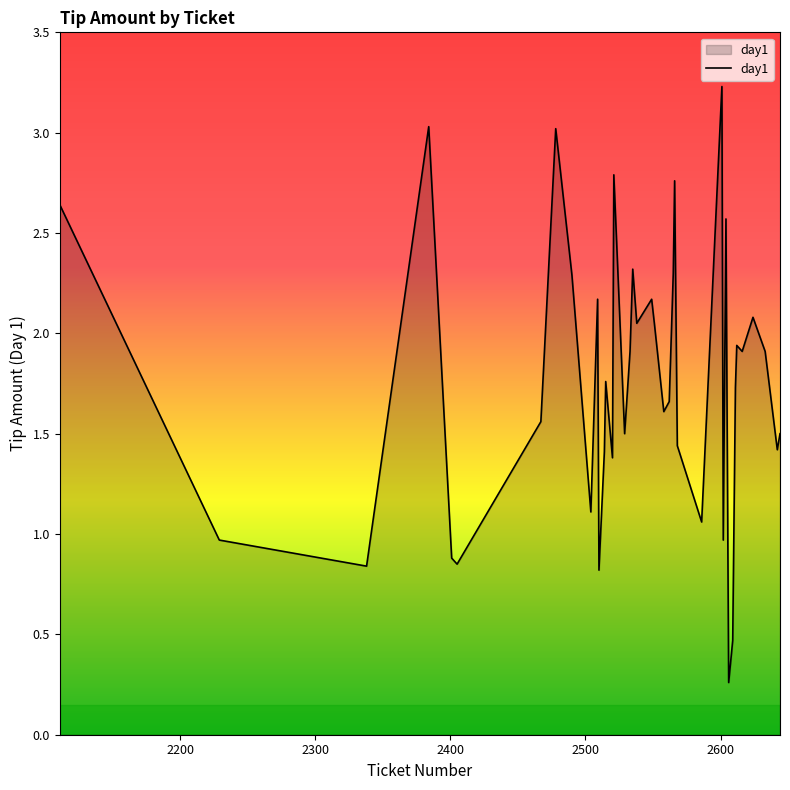

What is the greatest value displayed?

3.2